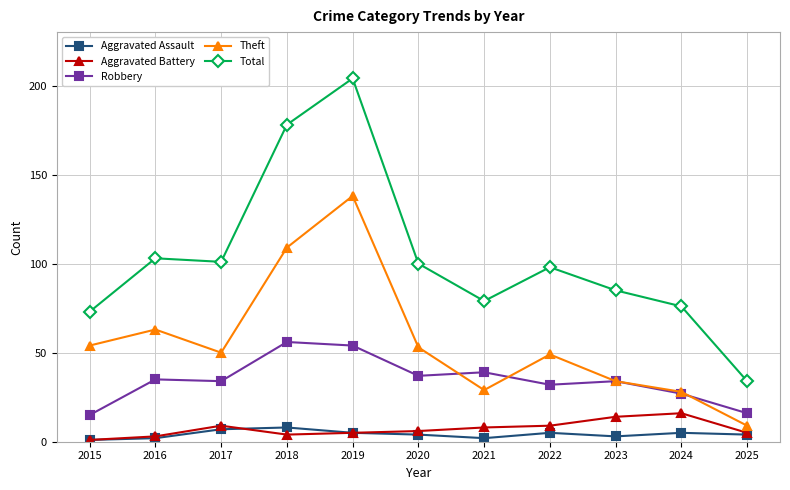

True or false: Aggravated Assault and Total intersect in this chart.

False